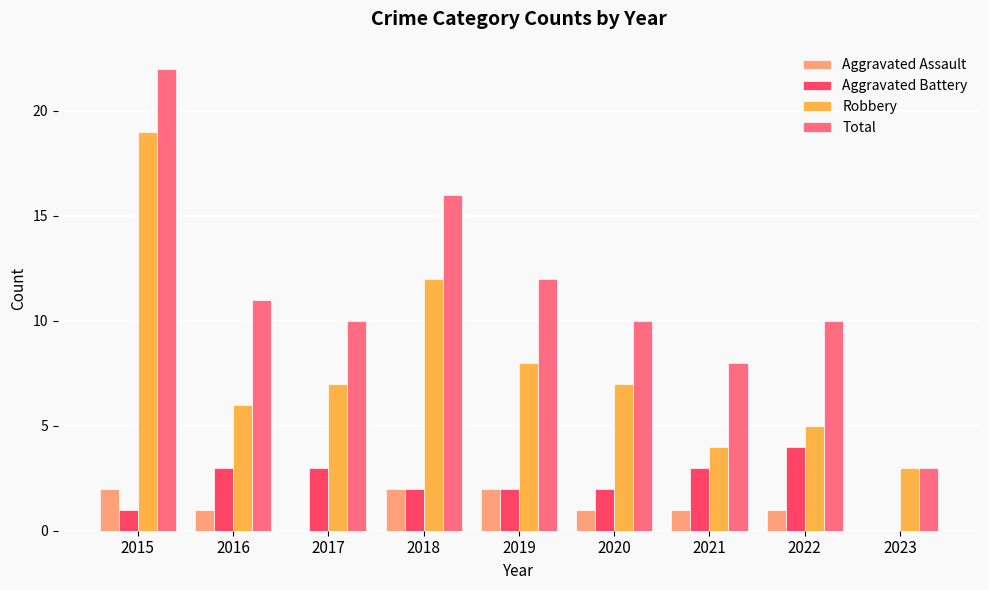

Reading left to right, extract all data points from this chart.

Aggravated Assault: 2015=2	2016=1	2017=0	2018=2	2019=2	2020=1	2021=1	2022=1	2023=0
Aggravated Battery: 2015=1	2016=3	2017=3	2018=2	2019=2	2020=2	2021=3	2022=4	2023=0
Robbery: 2015=19	2016=6	2017=7	2018=12	2019=8	2020=7	2021=4	2022=5	2023=3
Total: 2015=22	2016=11	2017=10	2018=16	2019=12	2020=10	2021=8	2022=10	2023=3